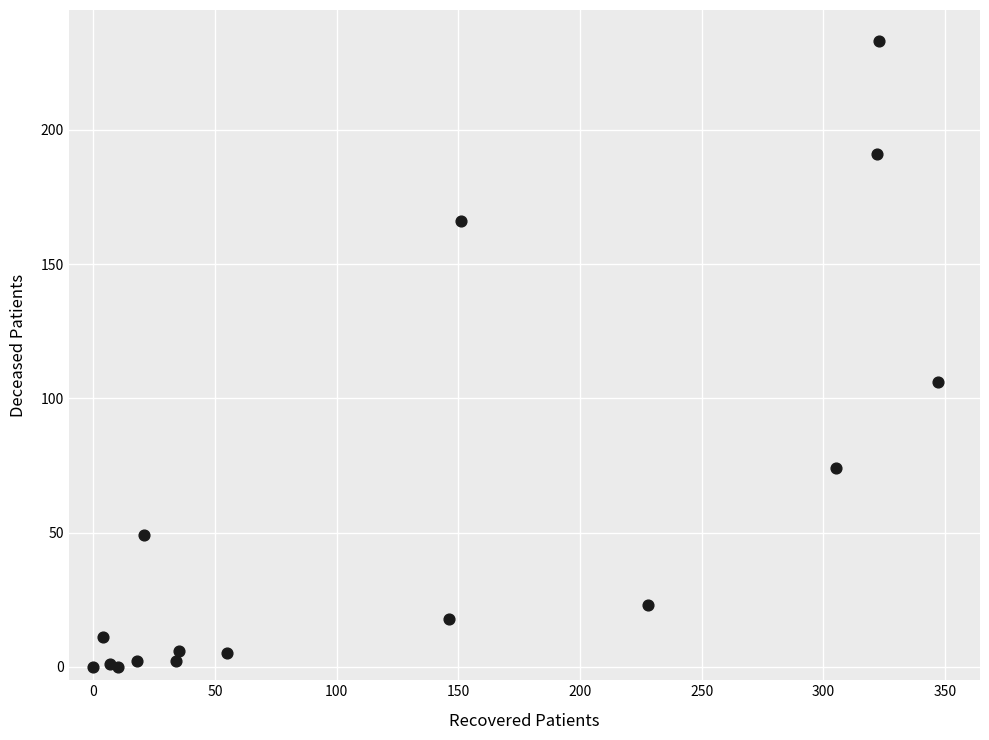

What Y value in the scatter plot is closest to 116?

106